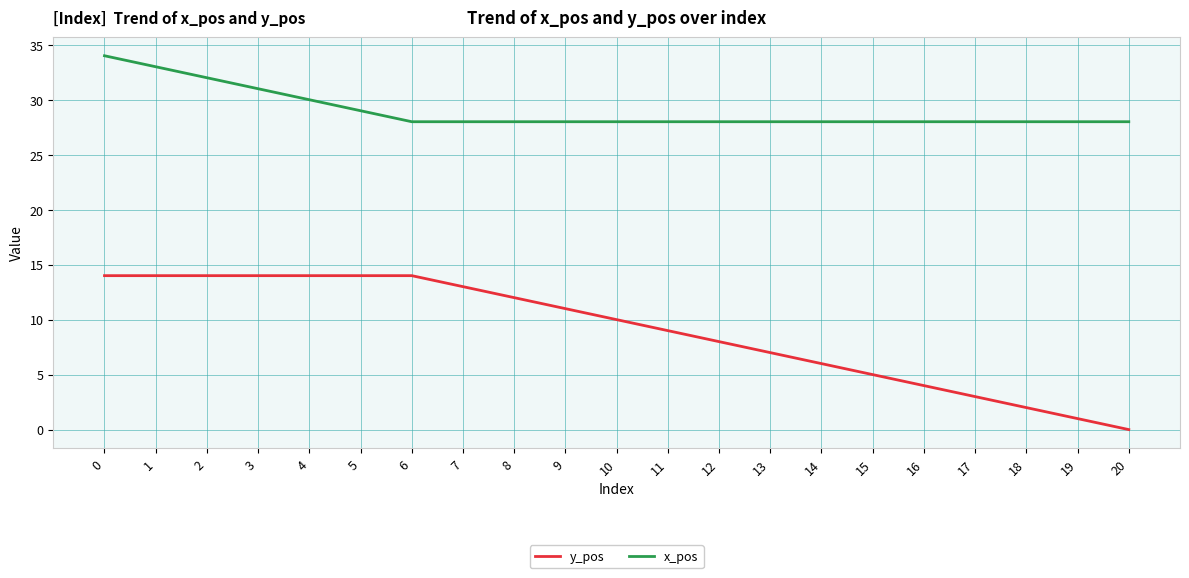

Rank the series by their average value, from highest to lowest.

x_pos, y_pos